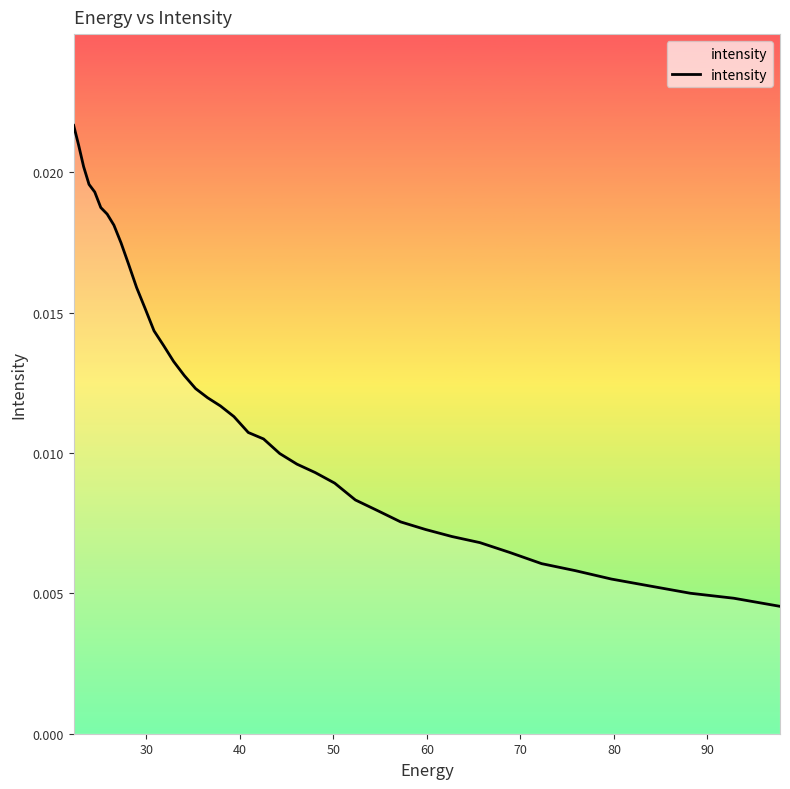

True or false: there are more than 2 points higher than both neighbors.

False